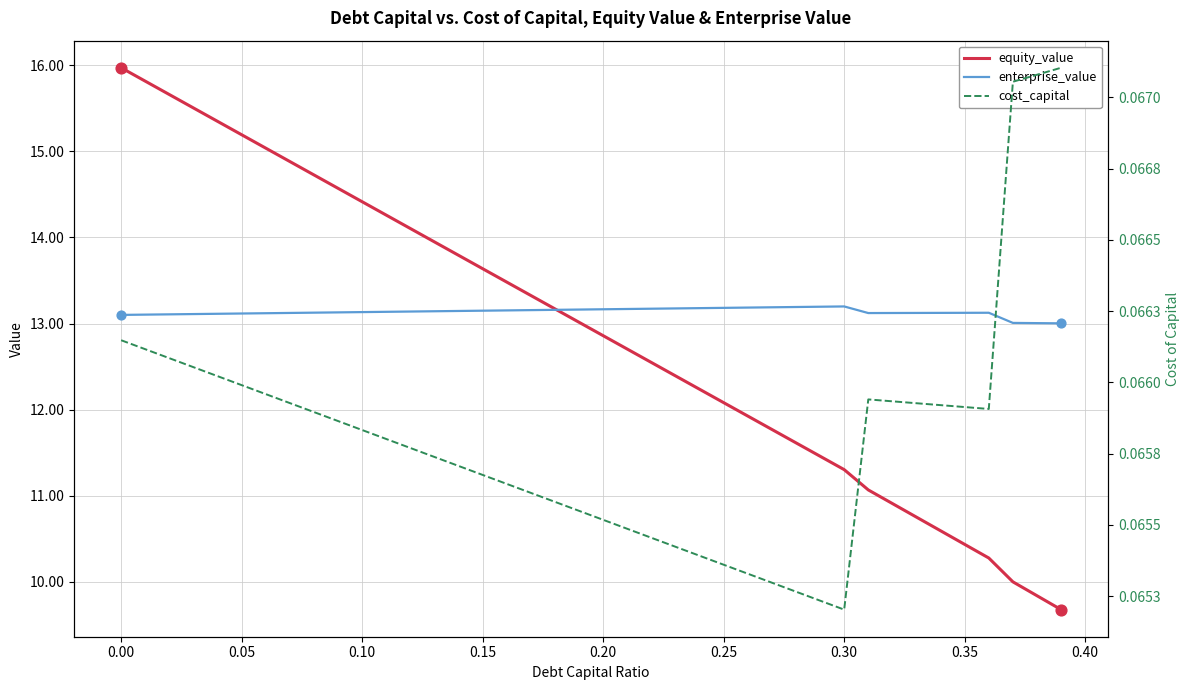

Which series reaches the minimum Y coordinate?

cost_capital